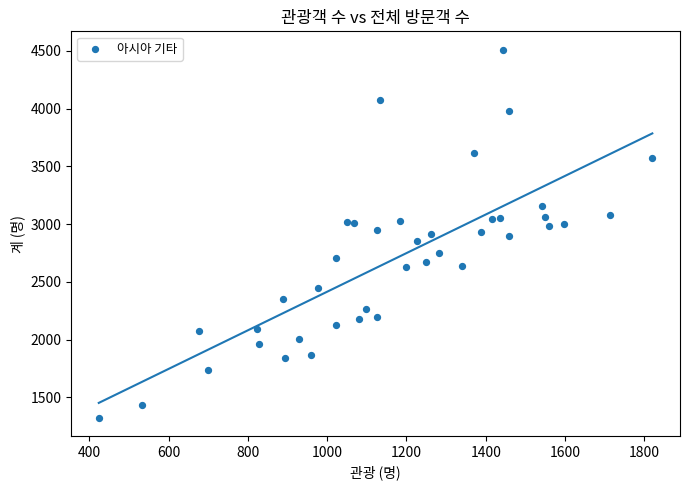

What is the range of Y values (max minus min)?

3187